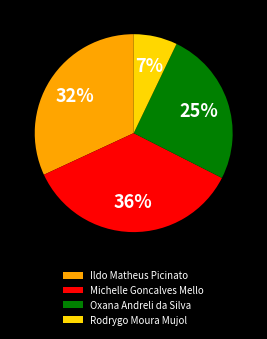

To the nearest percent, what is the average slice percentage?

25%